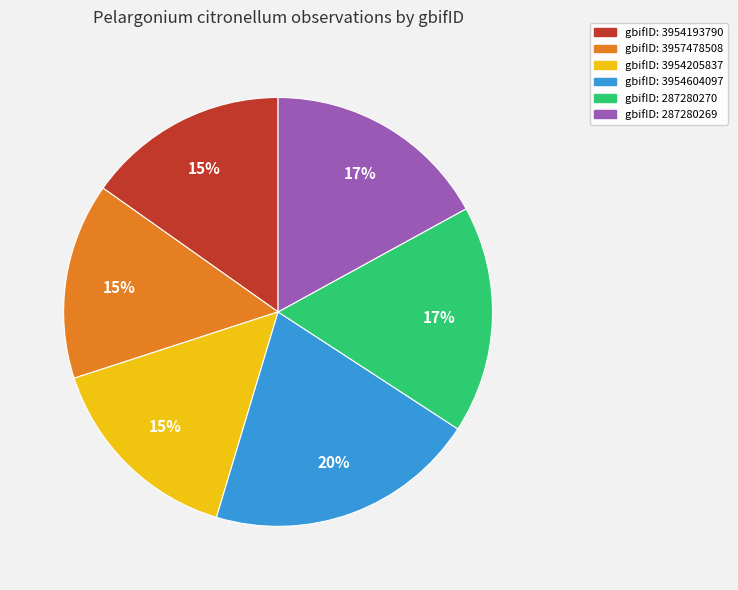

Does any single category account for the majority?

No